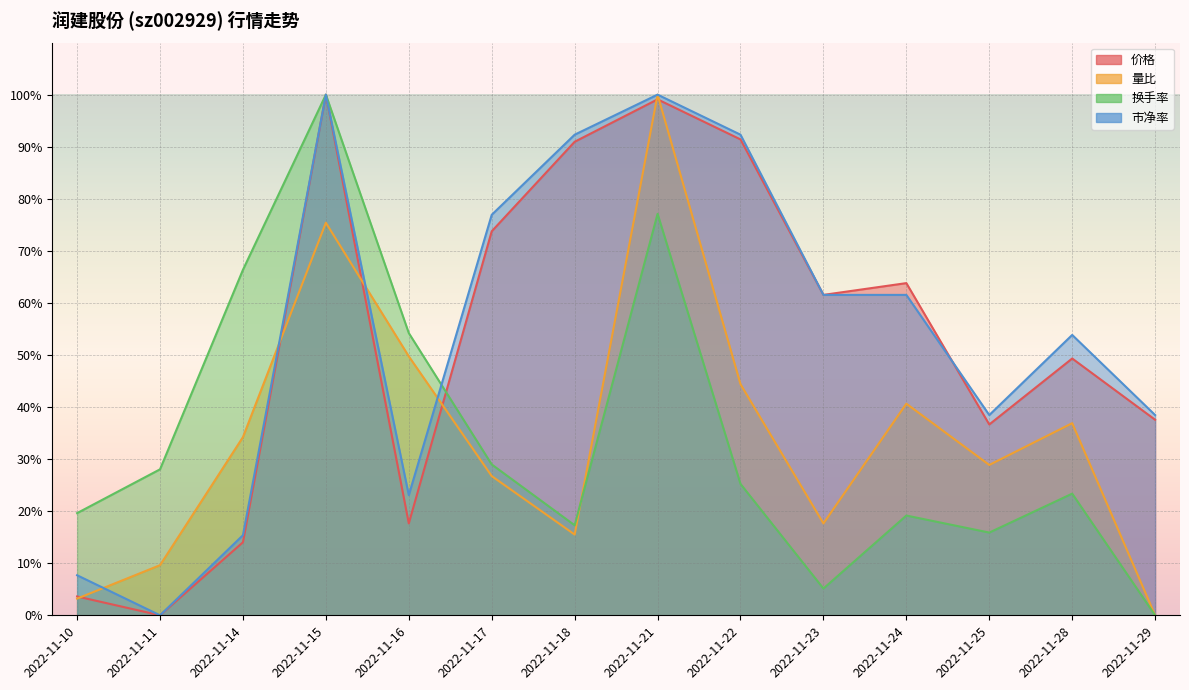

Which label corresponds to the smallest value in the chart?

2022-11-11